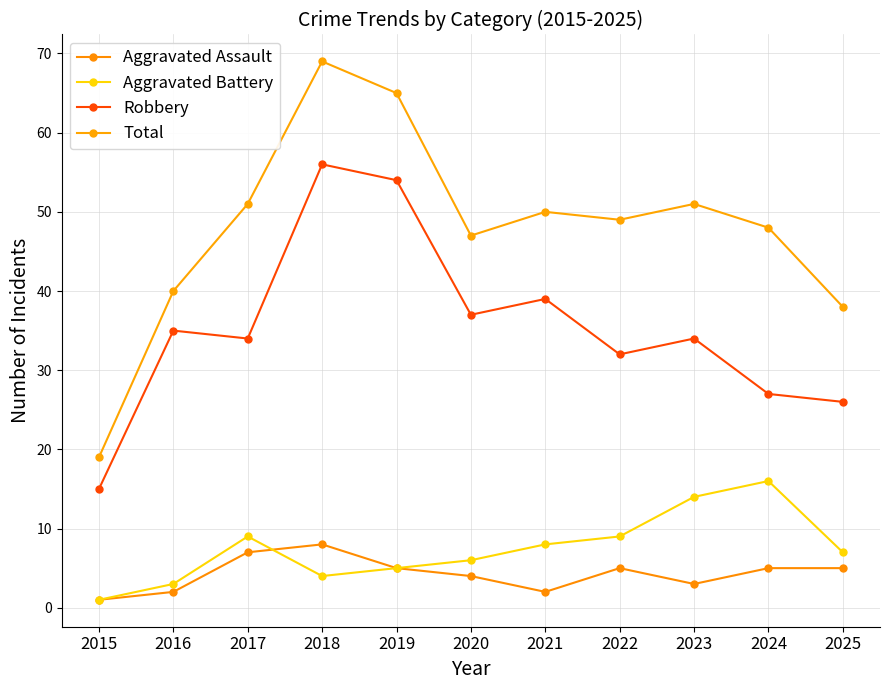

The Aggravated Assault series shows 9 at 2025. True or false?

False